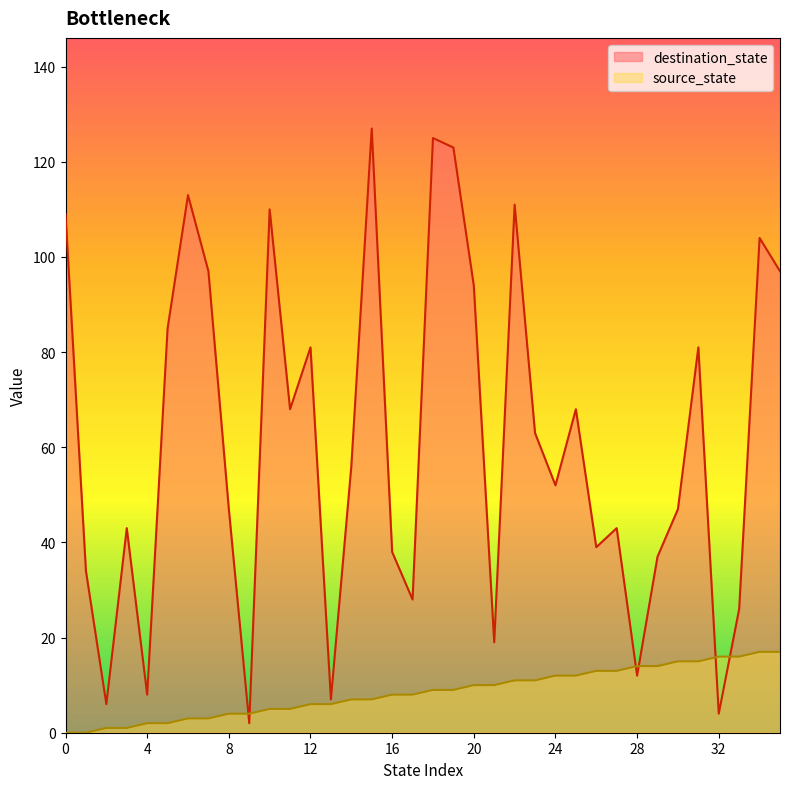

What is the maximum value shown in the chart?

127